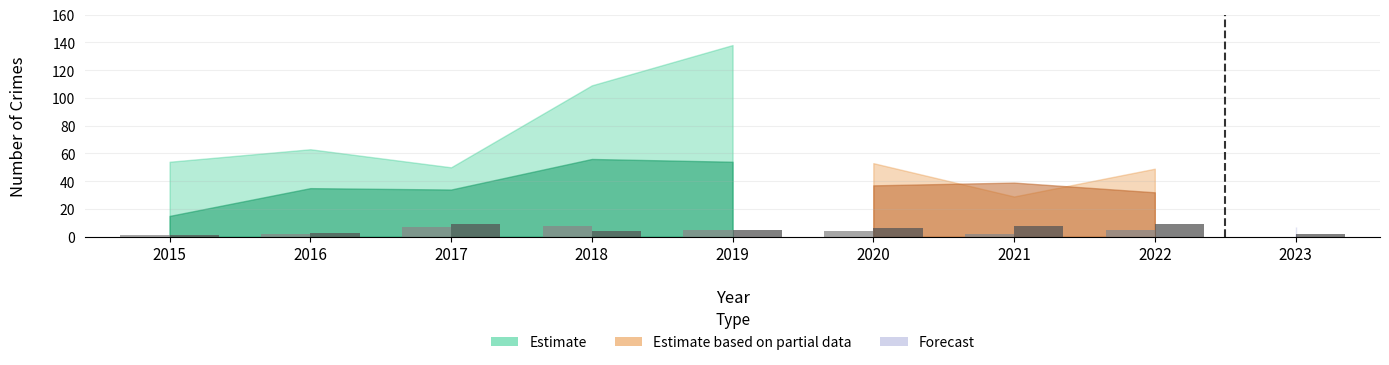

What is the total value across all series at 2022?

14